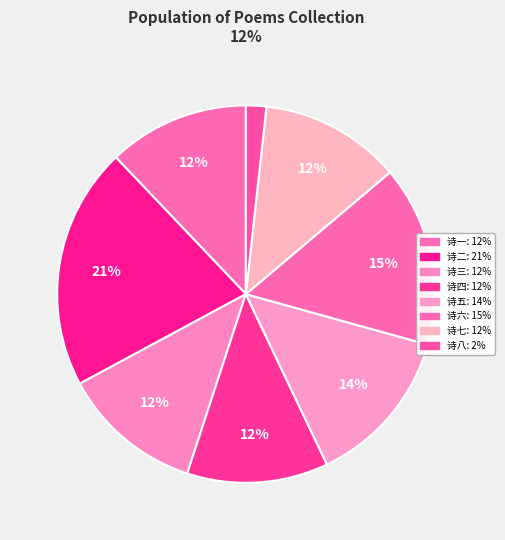

How many segments does this pie chart have?

8